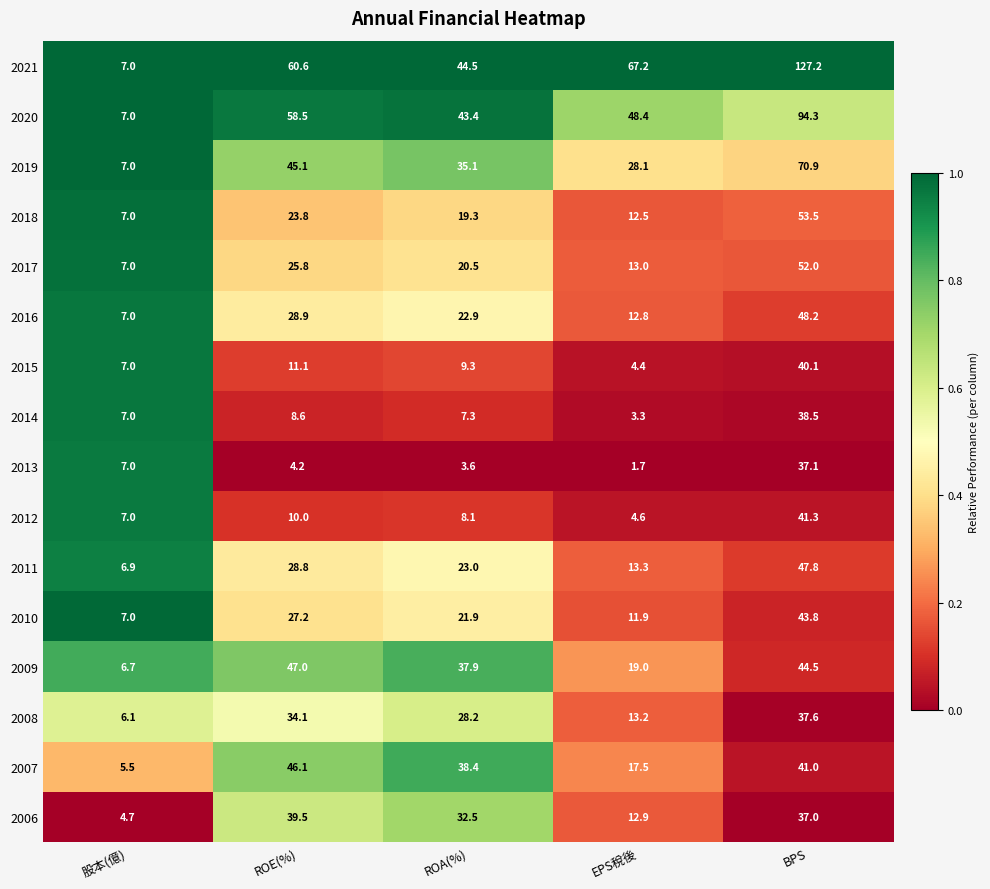

What is the average value of the 2012 series?

14.2